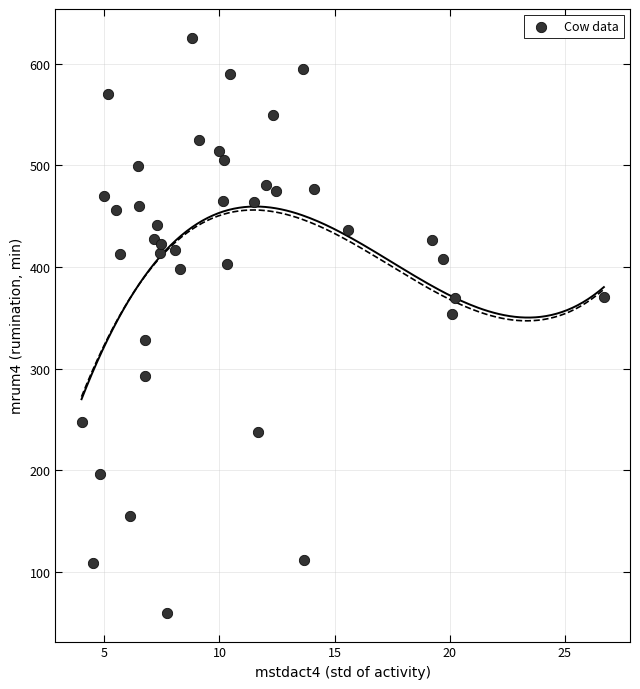

What is the range of Y values (max minus min)?

565.7